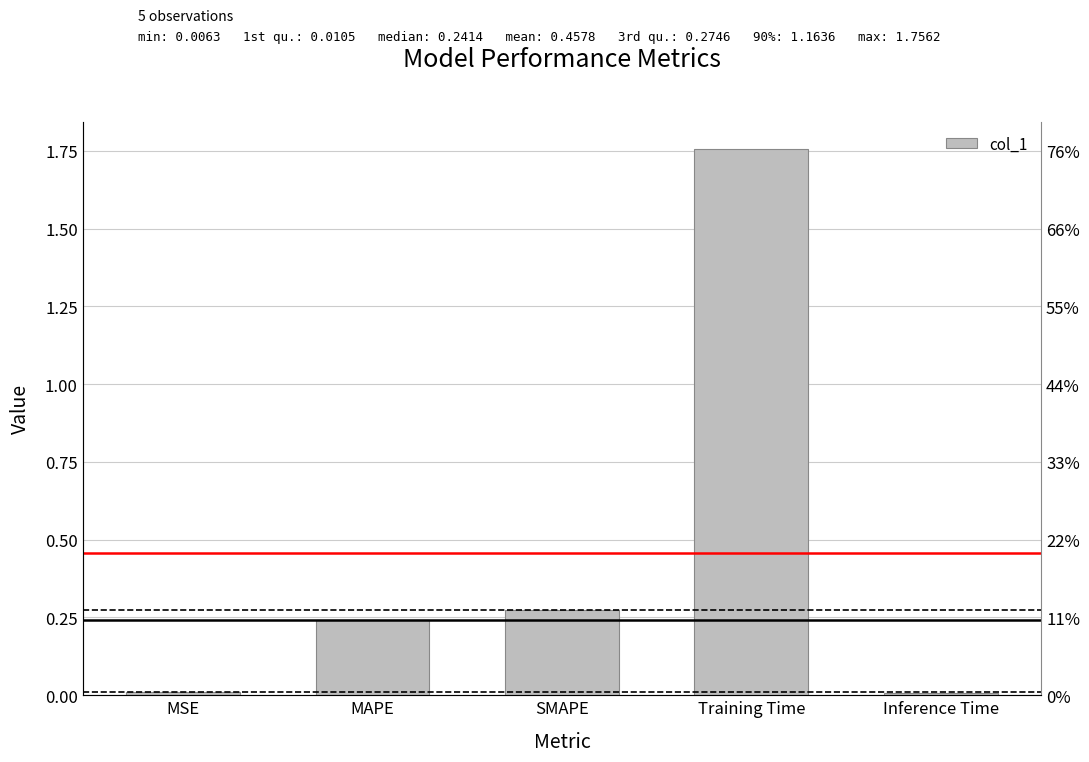

Count the number of categories in the chart.

5